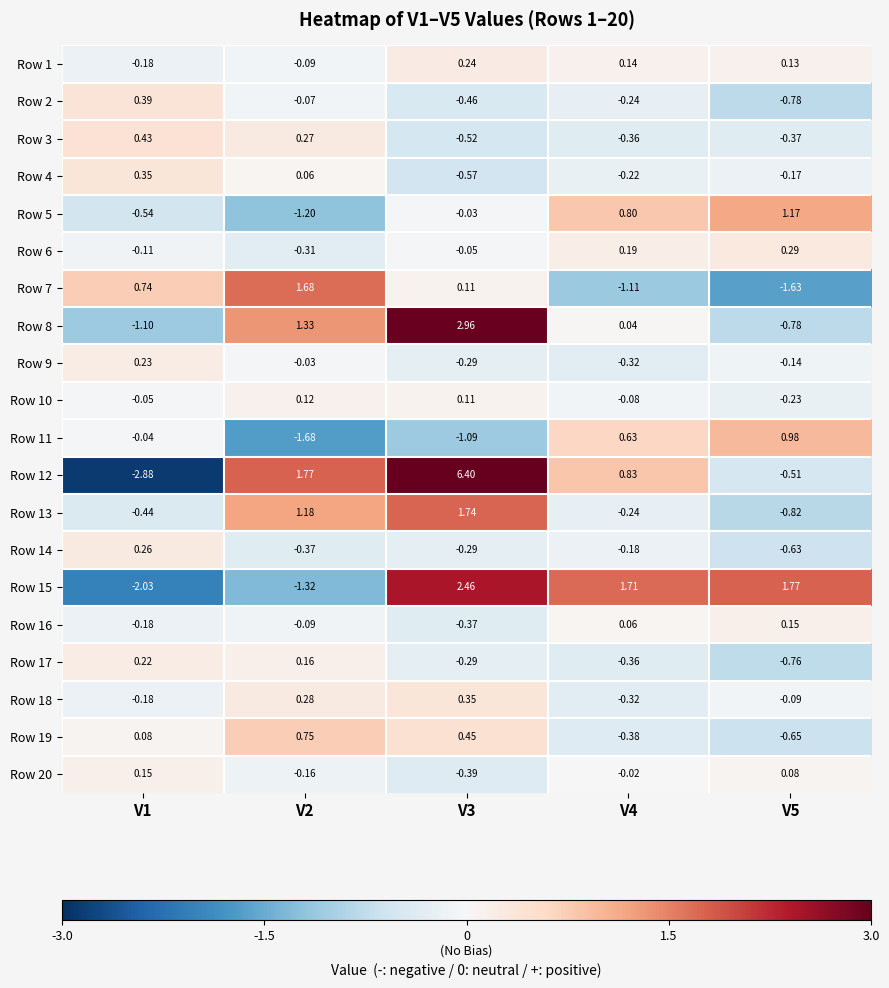

Is the value of Row 5 at V3 greater than the value of Row 11 at V2?

Yes